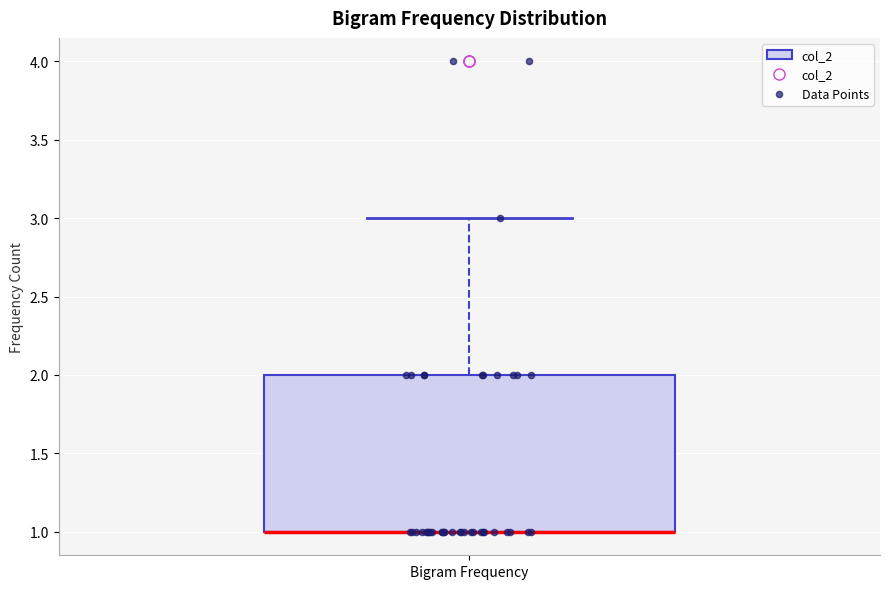

Read this box plot against the y-axis: the position of the median line, the range covered by the box, and the ends of both whiskers. The values are not printed on the chart, so give them approximately, as read against the axis.

median 1 (drawn on the box's lower edge), box 1 to 2, whiskers 1 to 3